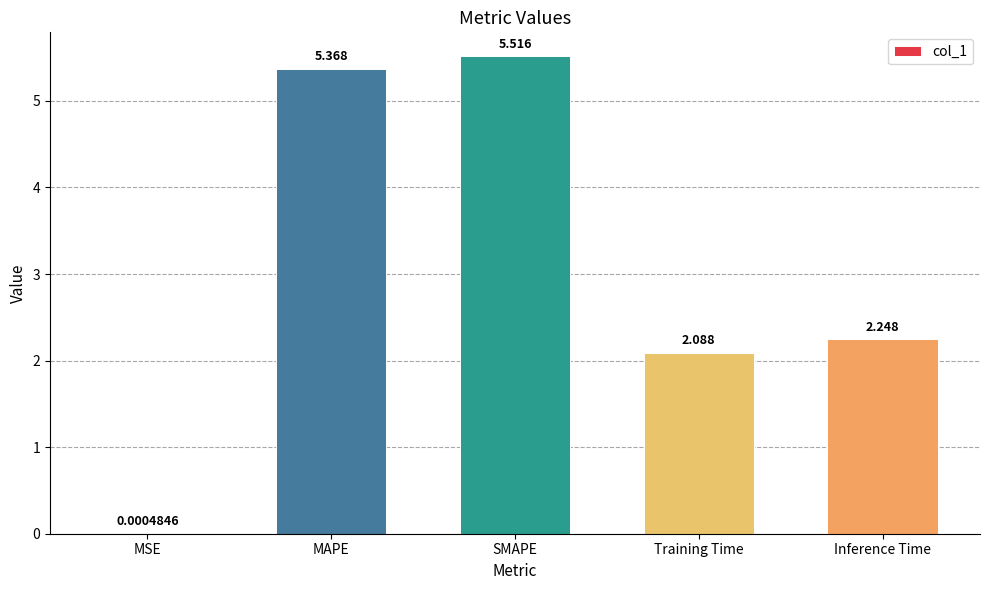

Count the number of values greater than 2.

4